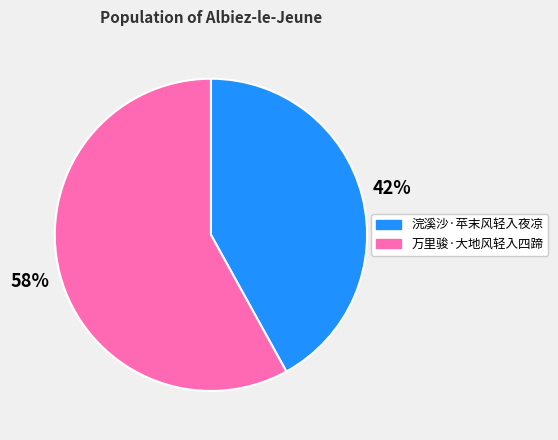

Between 浣溪沙·苹末风轻入夜凉 and 万里骏·大地风轻入四蹄, which is larger?

万里骏·大地风轻入四蹄